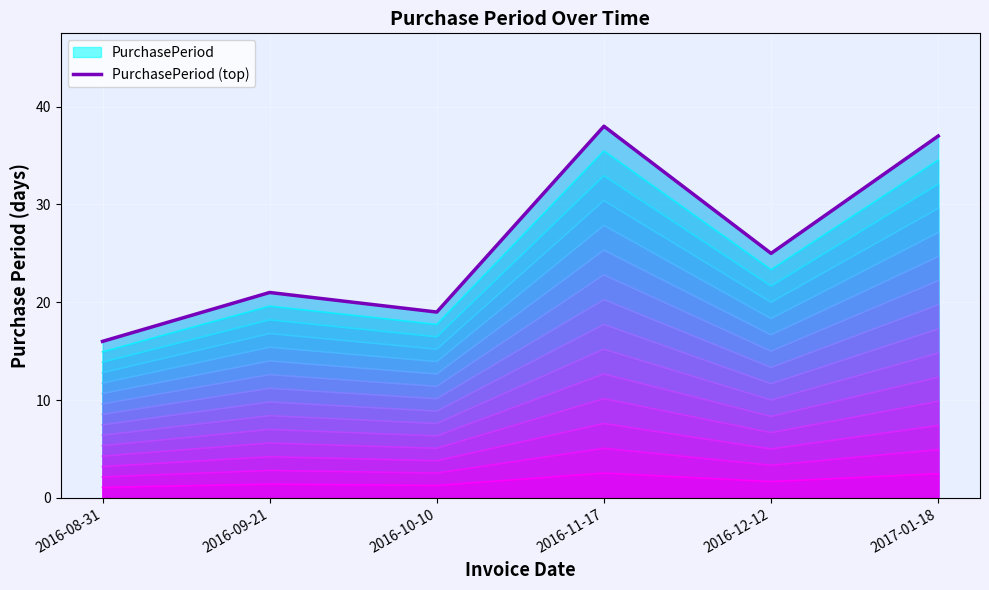

What is the minimum value shown in the chart?

16